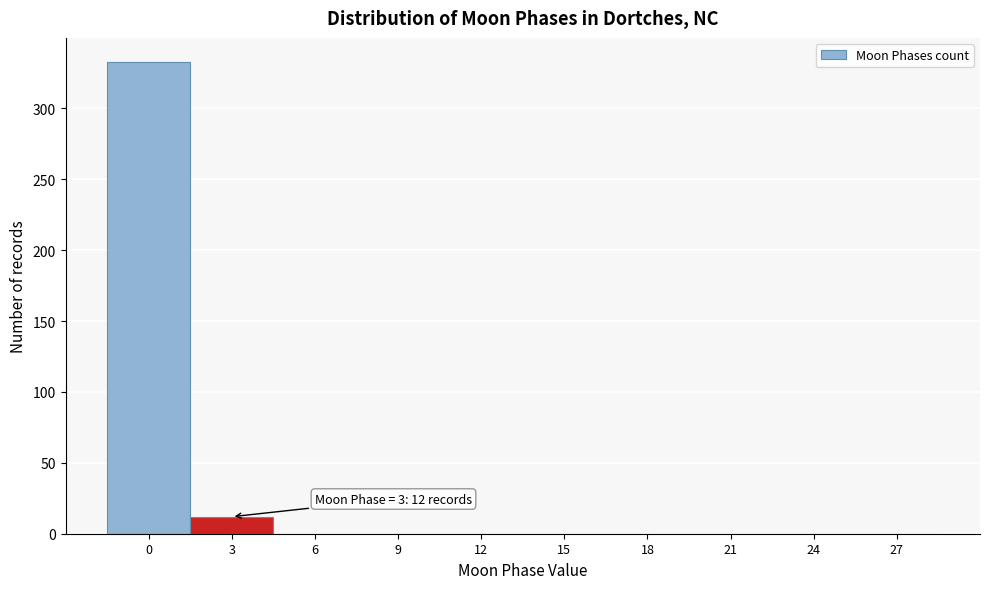

Reading right to left, transcribe all the data shown in this chart.

27=0	24=0	21=0	18=0	15=0	12=0	9=0	6=0	3=12	0=333